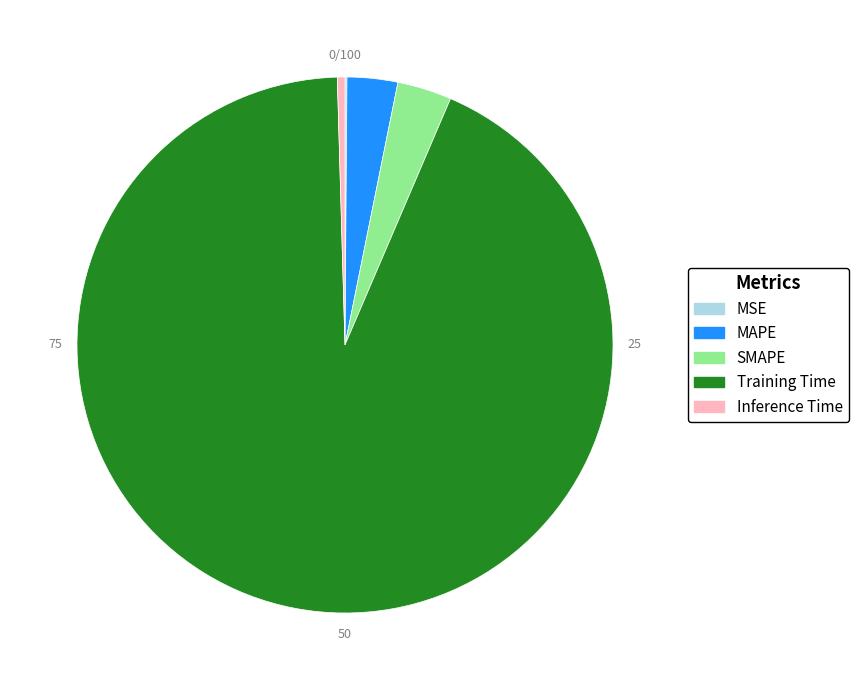

What is the majority slice?

Training Time